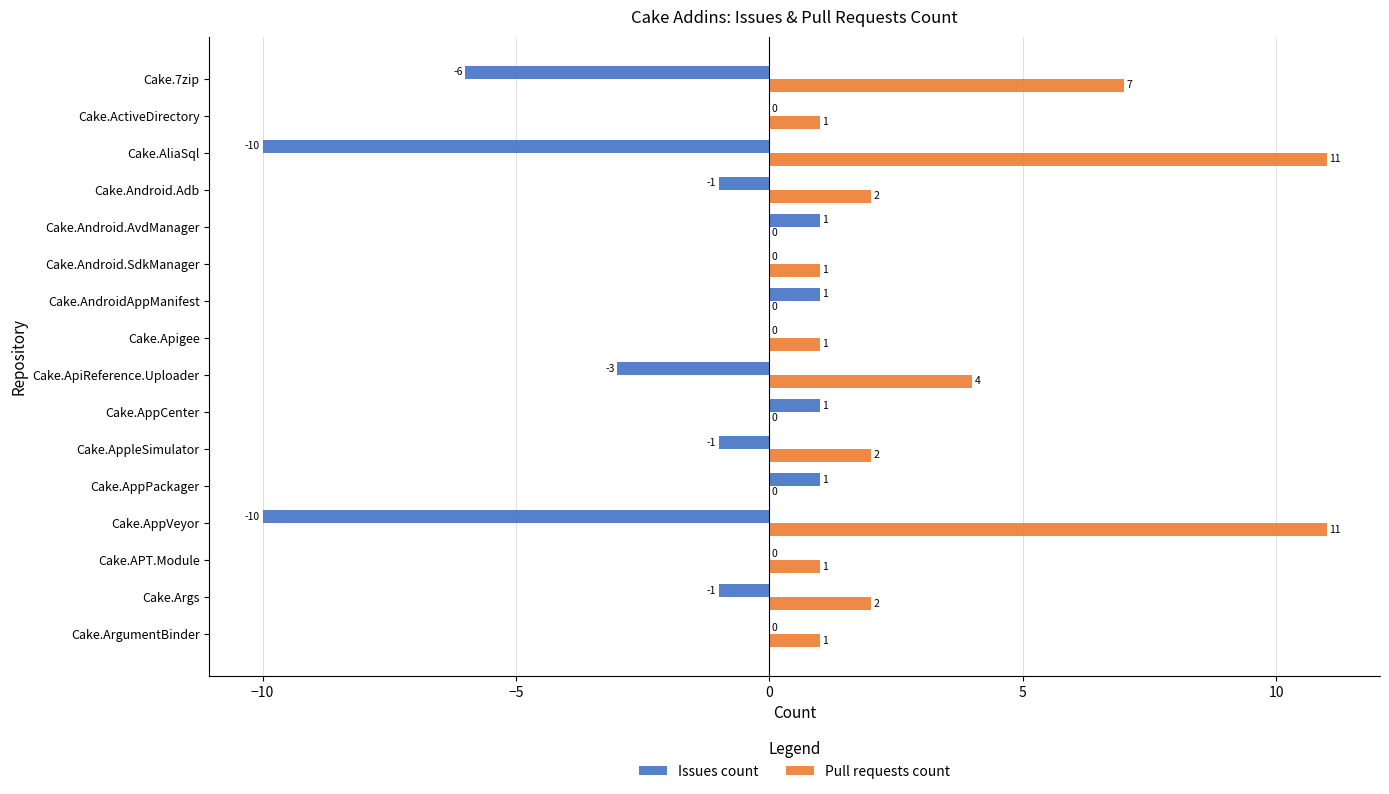

What is the approximate value of Pull requests count at Cake.AliaSql, to the nearest 5?

10